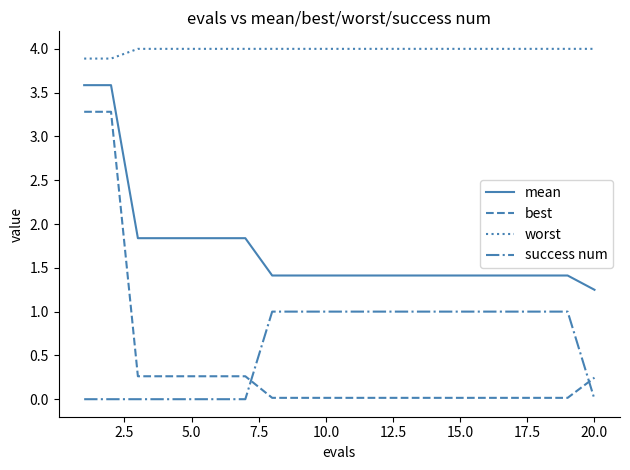

True or false: best and worst intersect in this chart.

False